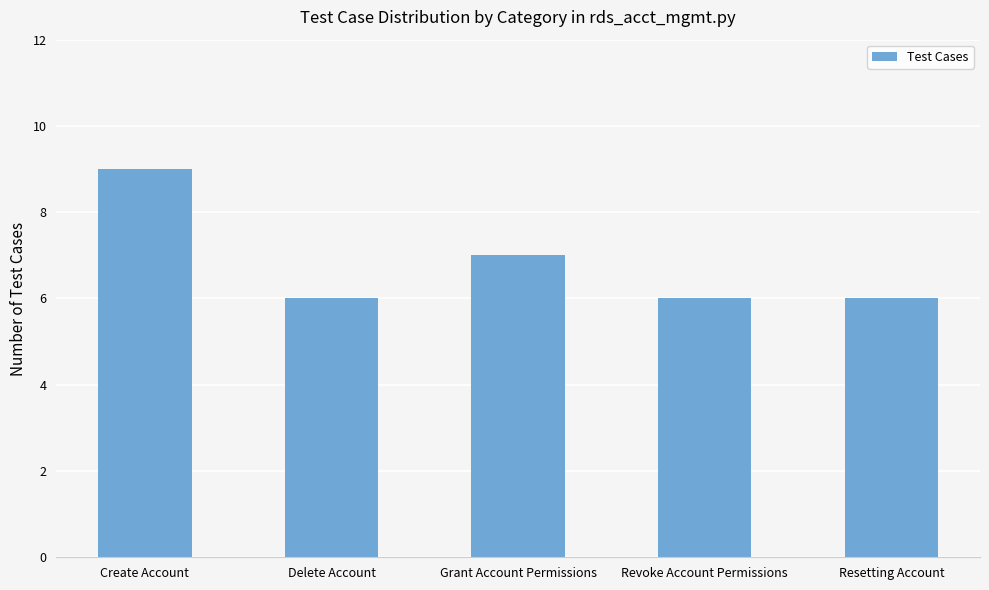

How many categories are shown in the chart?

5